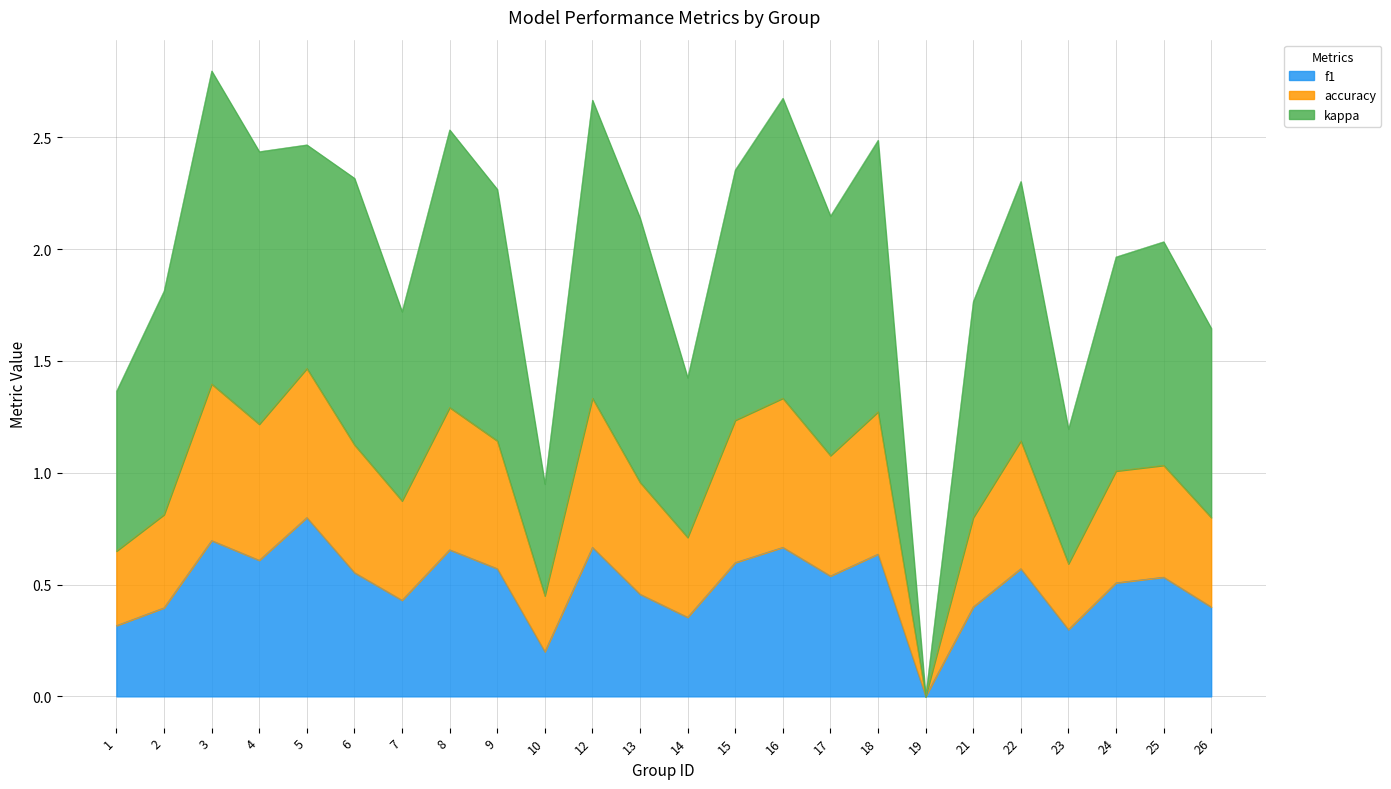

Rank the series by their average value, from lowest to highest.

f1, accuracy, kappa